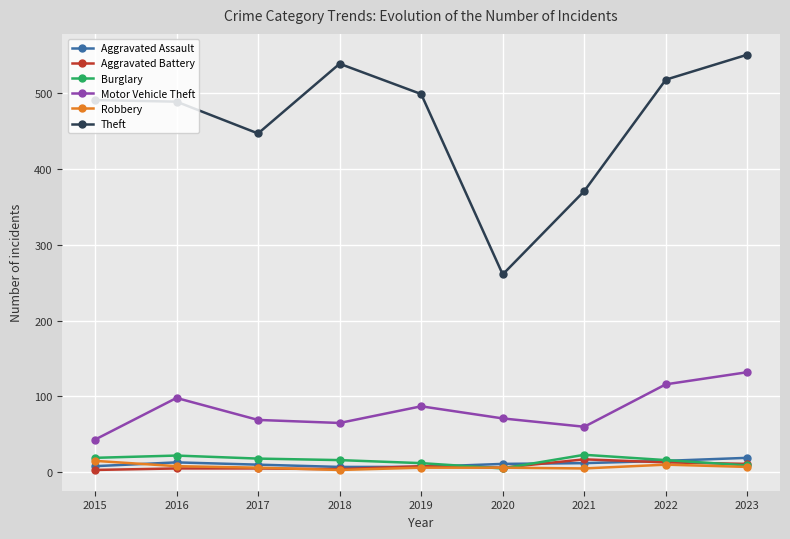

True or false: Aggravated Battery and Theft cross at least once.

False